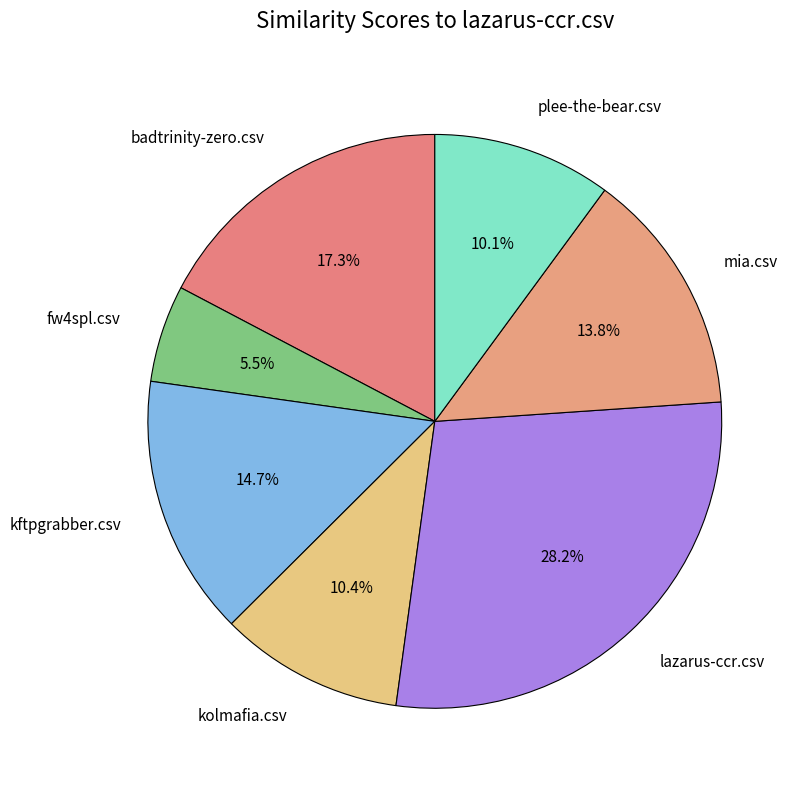

To the nearest percent, what is the average slice percentage?

14%